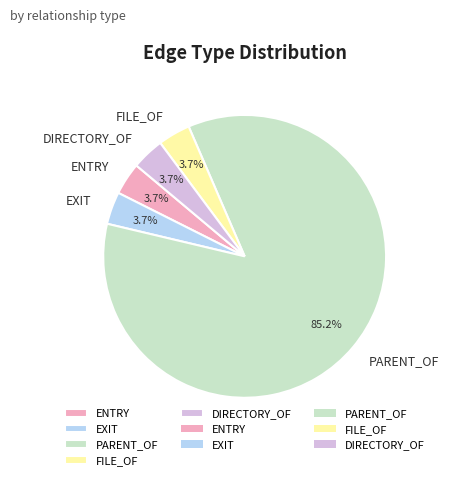

Which slice is the largest?

PARENT_OF